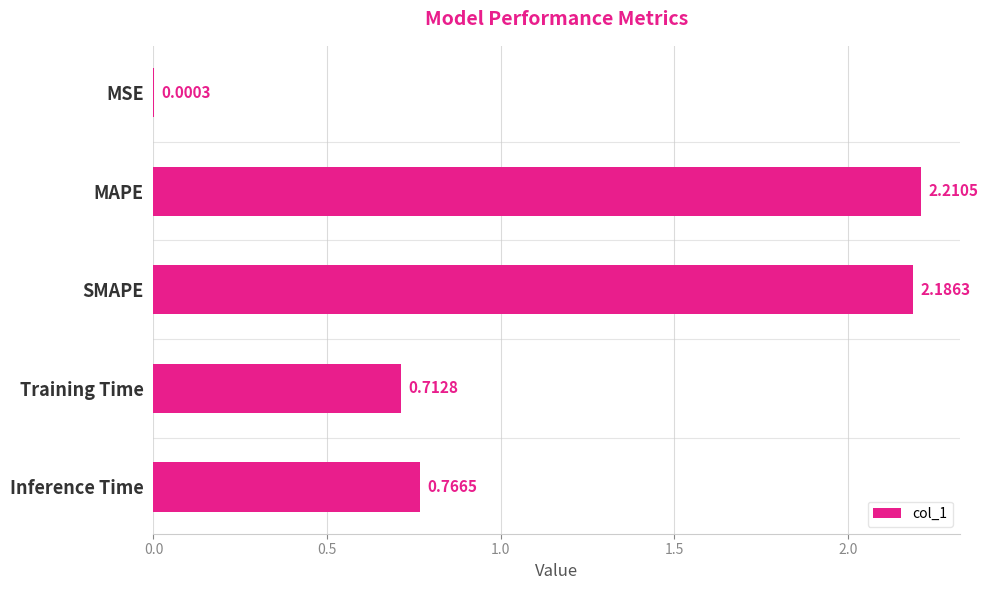

Where is the data nearest to the value 1?

Inference Time